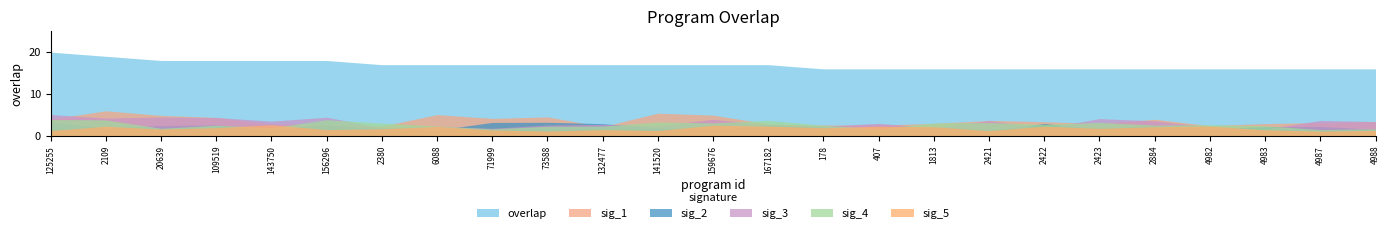

What is the ratio of the value at 159676 to the value at 4982?

1.1